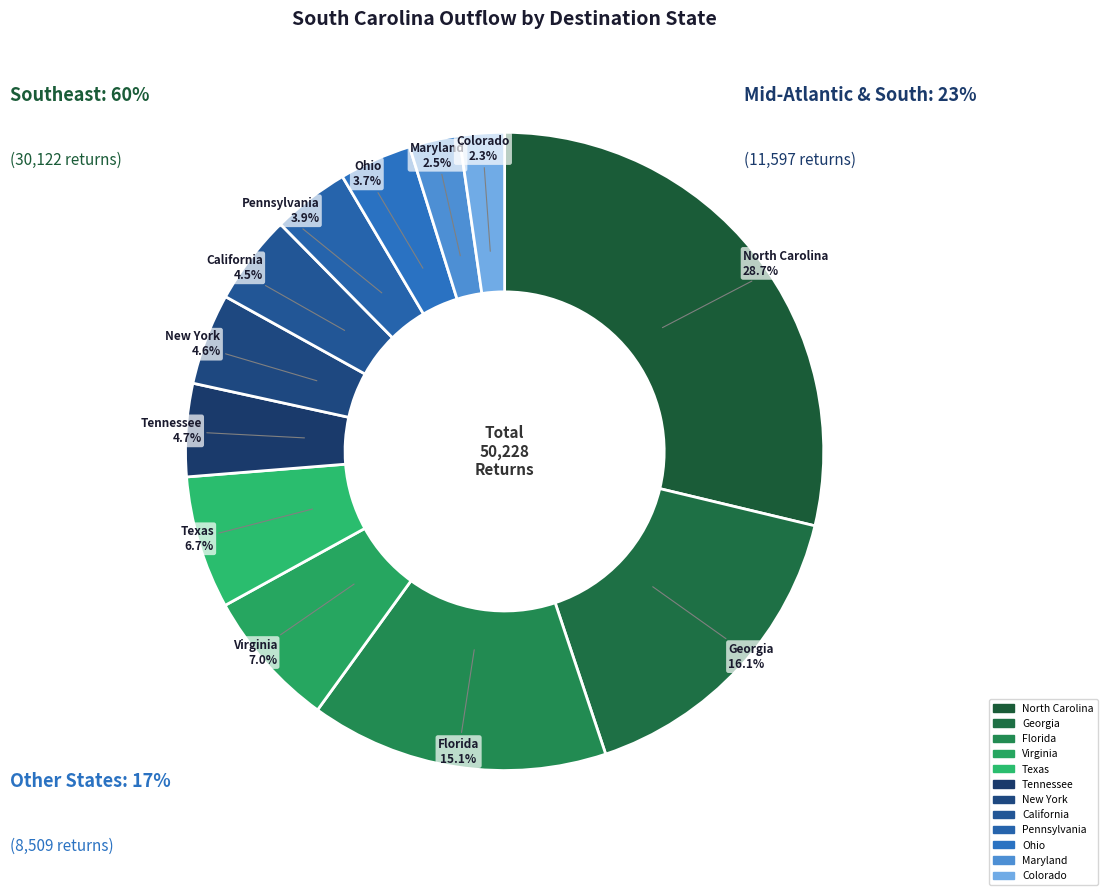

How many segments does this pie chart have?

12